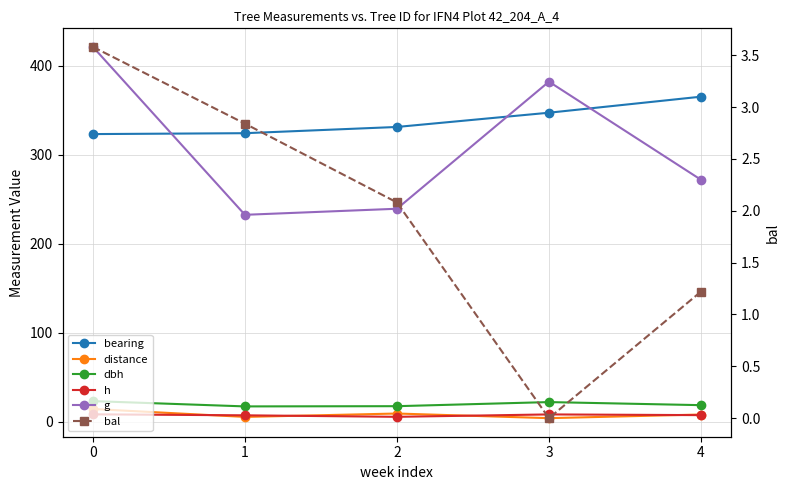

True or false: bearing has more than 2 interior local peaks.

False